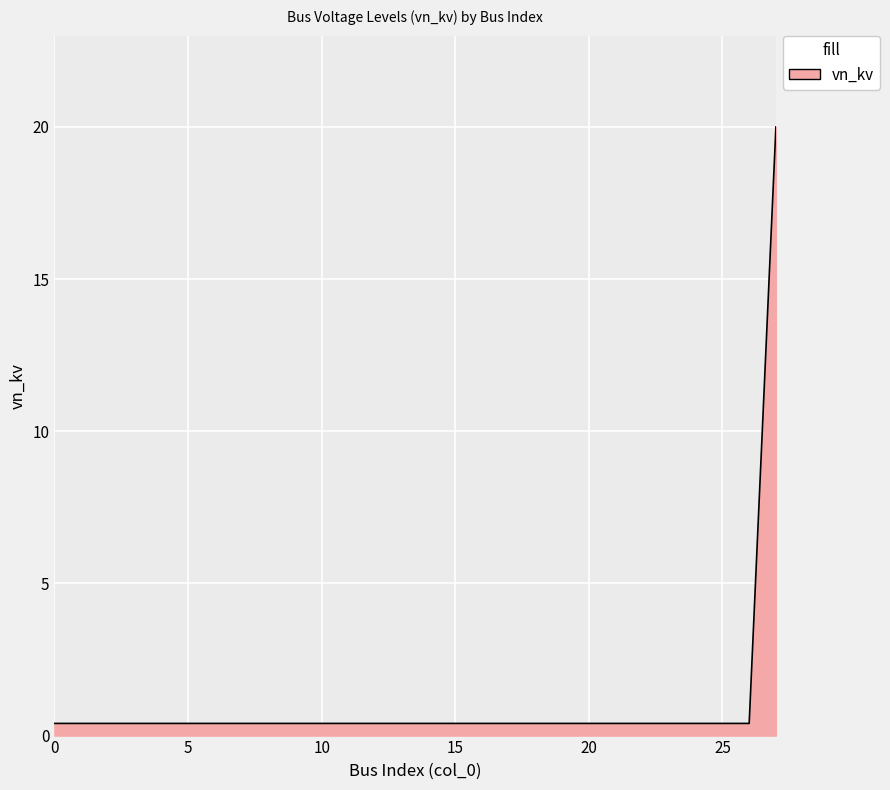

What is the difference between the maximum and minimum values?

19.6